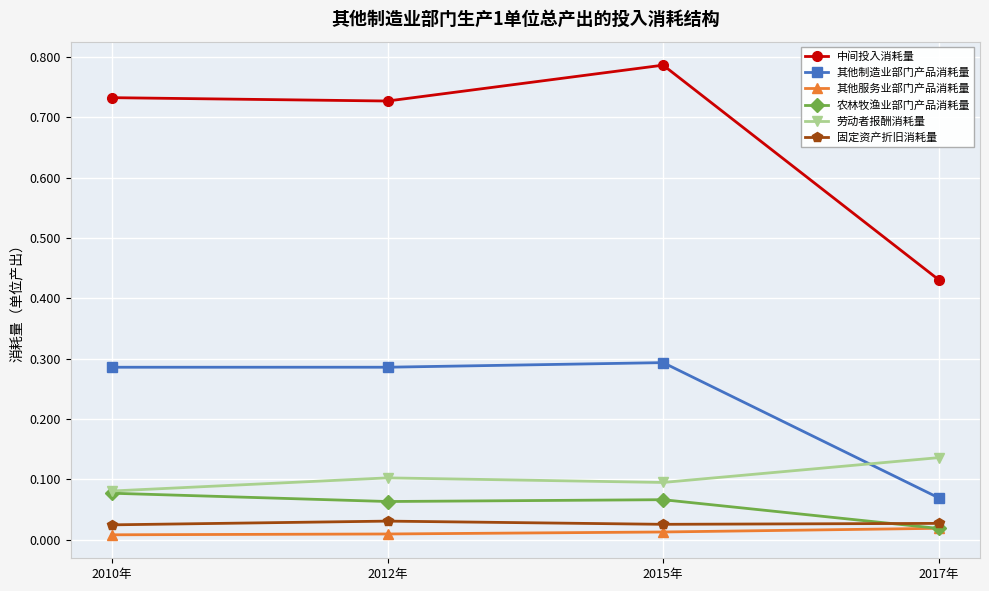

What is the label of the 1st point from the right?

2017年